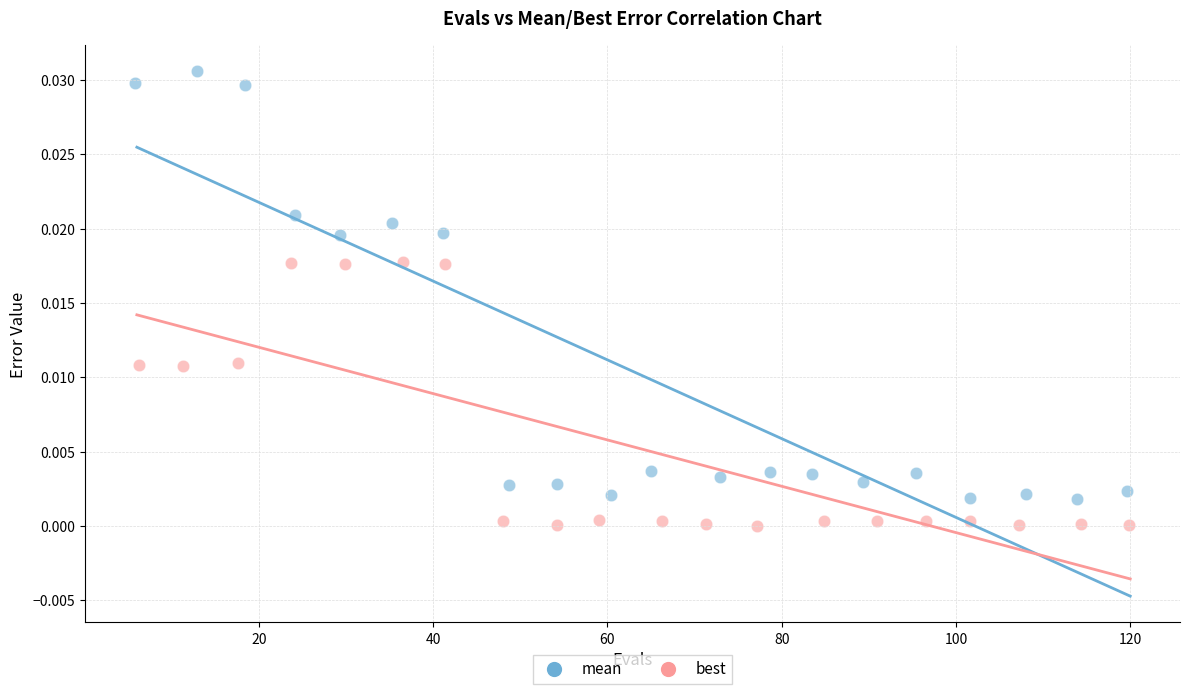

Which series reaches the minimum Y coordinate?

best